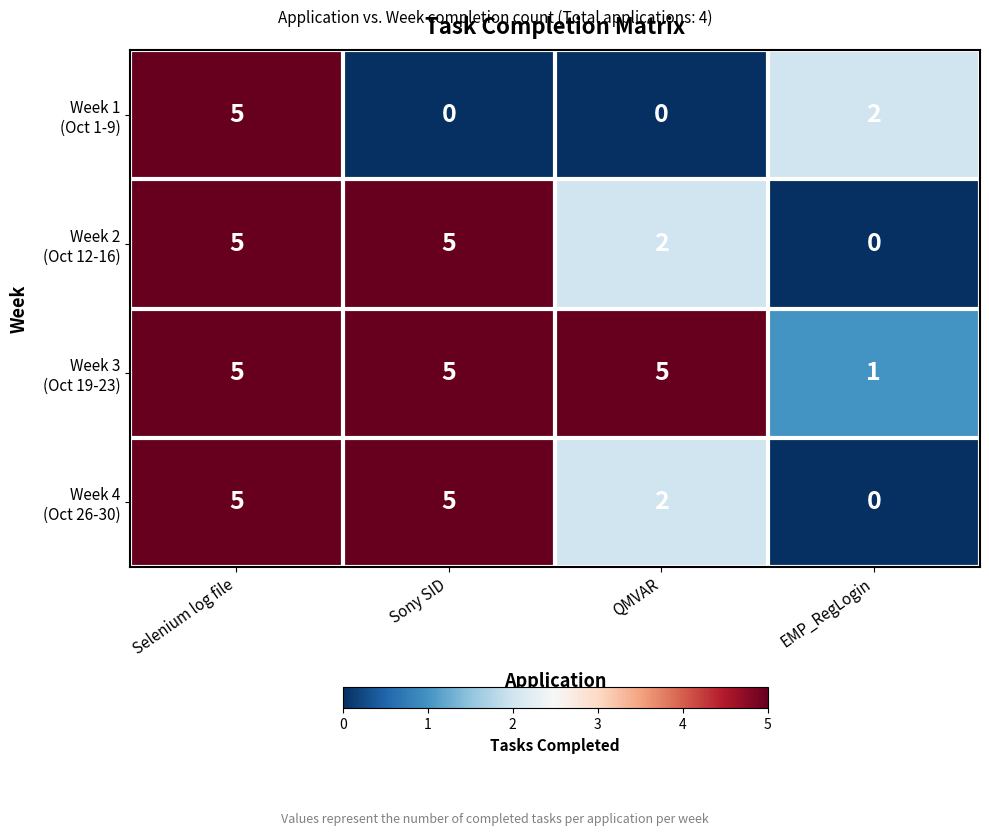

What is the total value across all series at QMVAR?

9